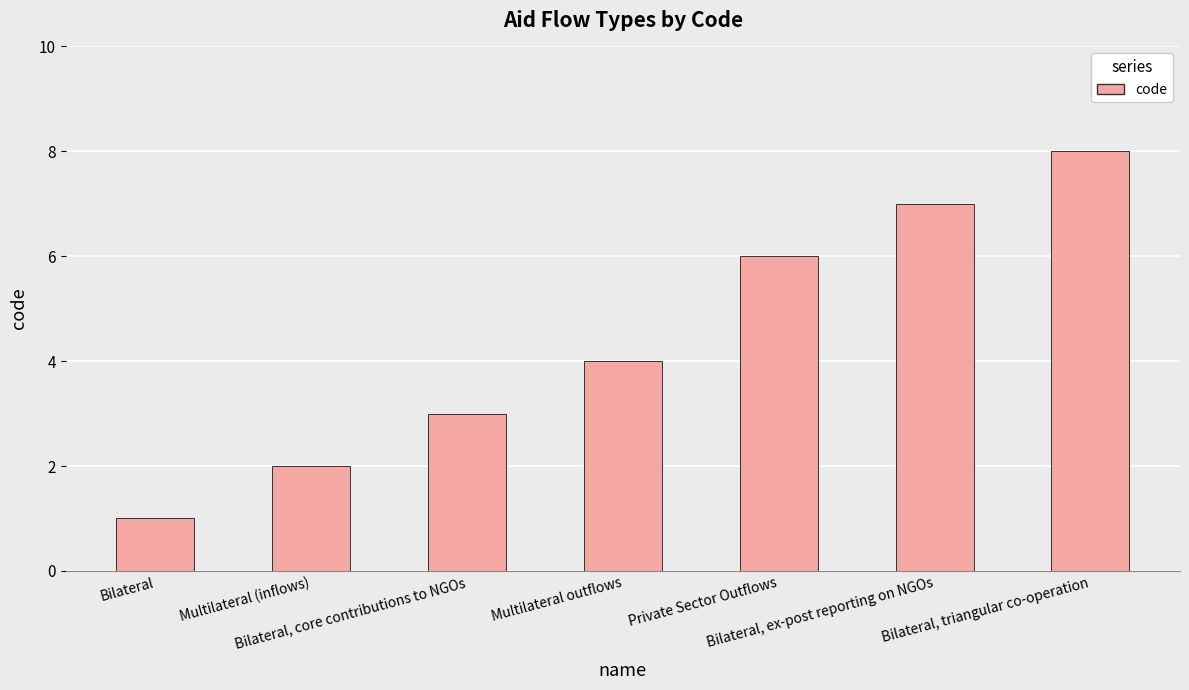

Are the bars grouped side by side (vs. stacked)?

No